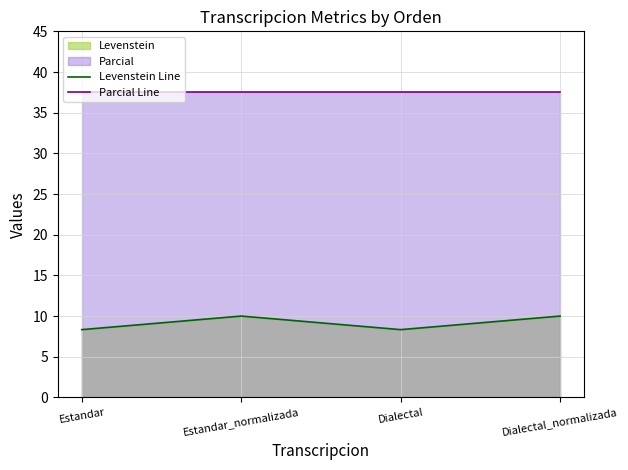

At which category does Levenstein Line reach its first local peak?

Estandar_normalizada